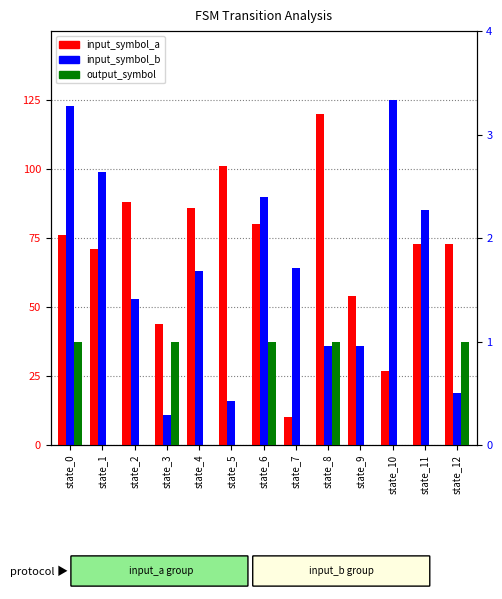

Where does the input_symbol_a series first go above 73?

state_0